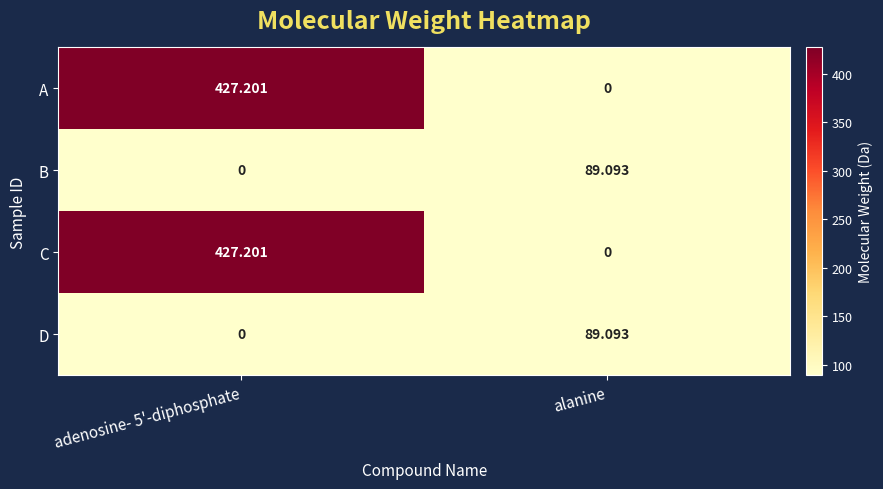

At which label does D first exceed 89?

alanine